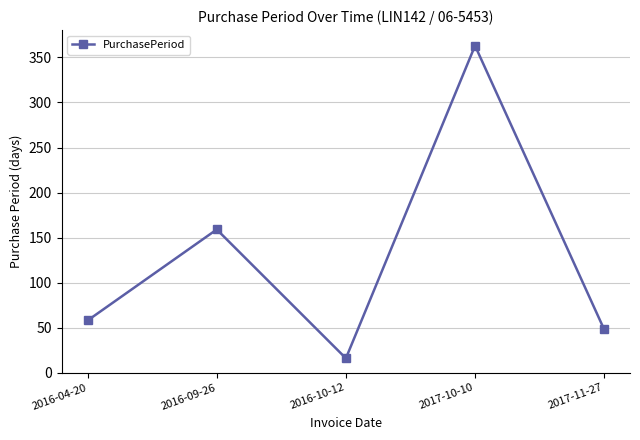

What is the average value?

129